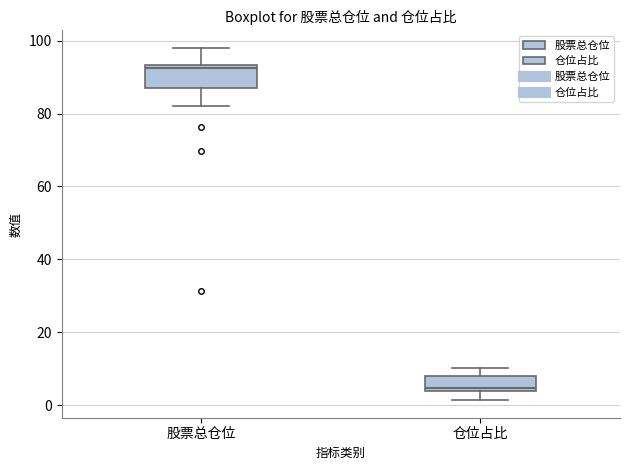

Which box has the highest median line?

股票总仓位